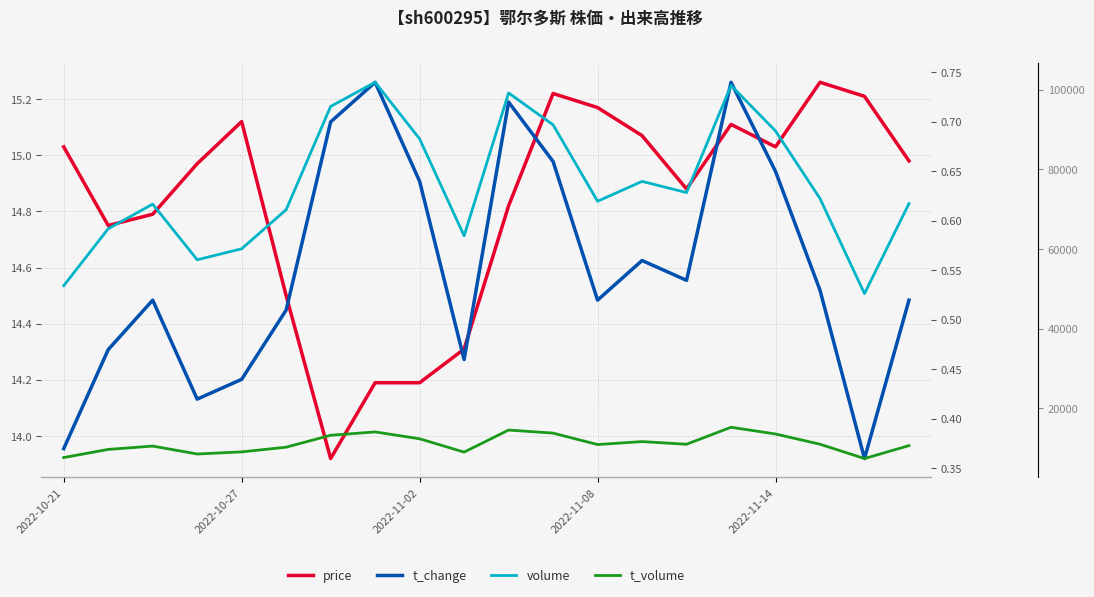

True or false: t_volume and volume intersect in this chart.

False